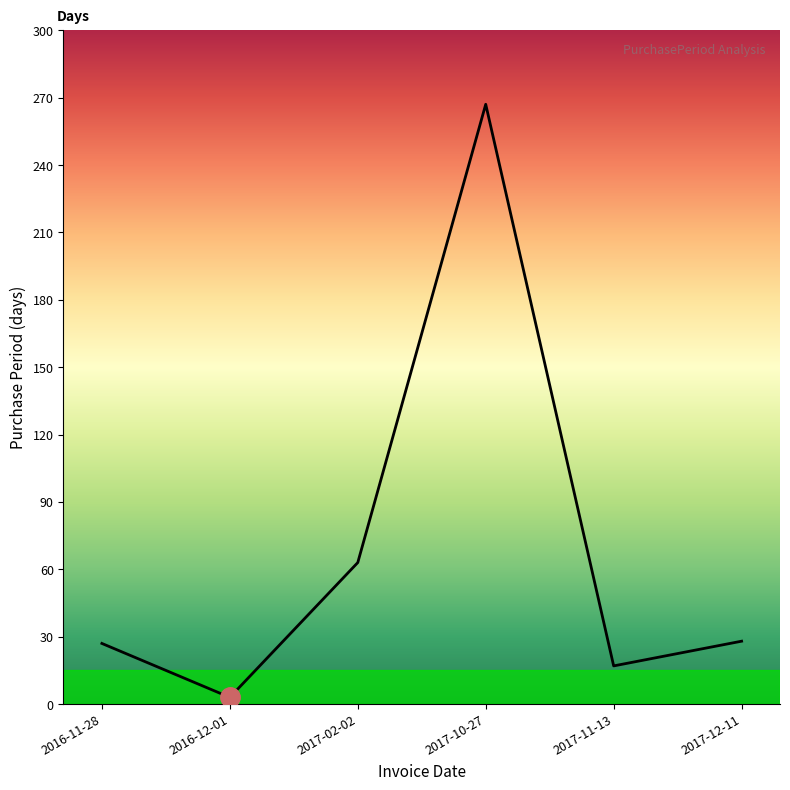

How many values are below 28?

3